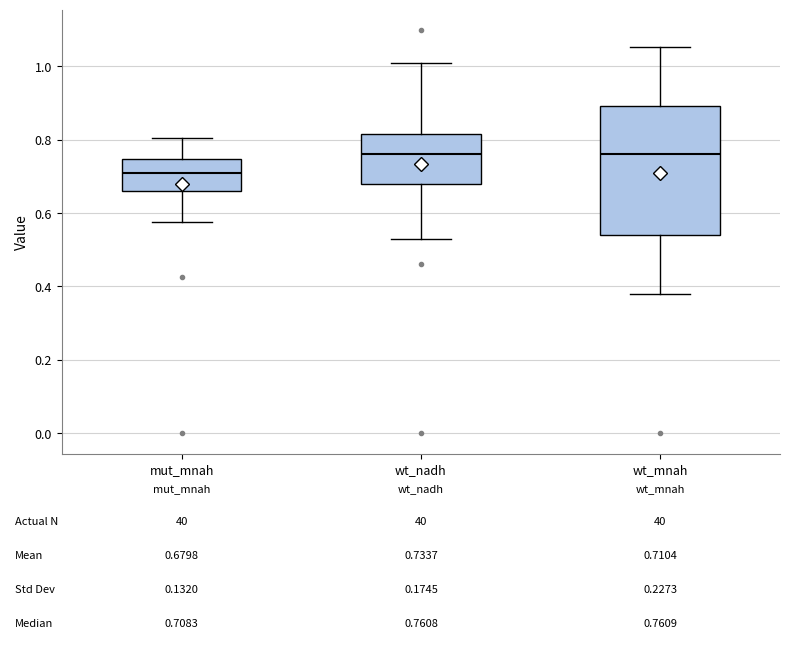

Which box is the tallest, from its lower edge to its upper edge?

wt_mnah